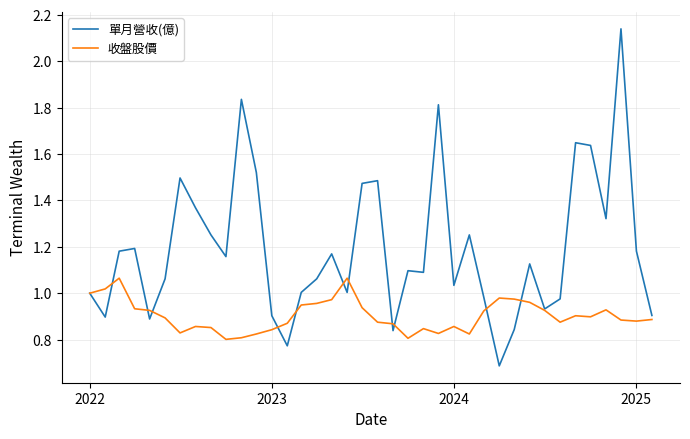

Which series has the widest spread of values?

單月營收(億)